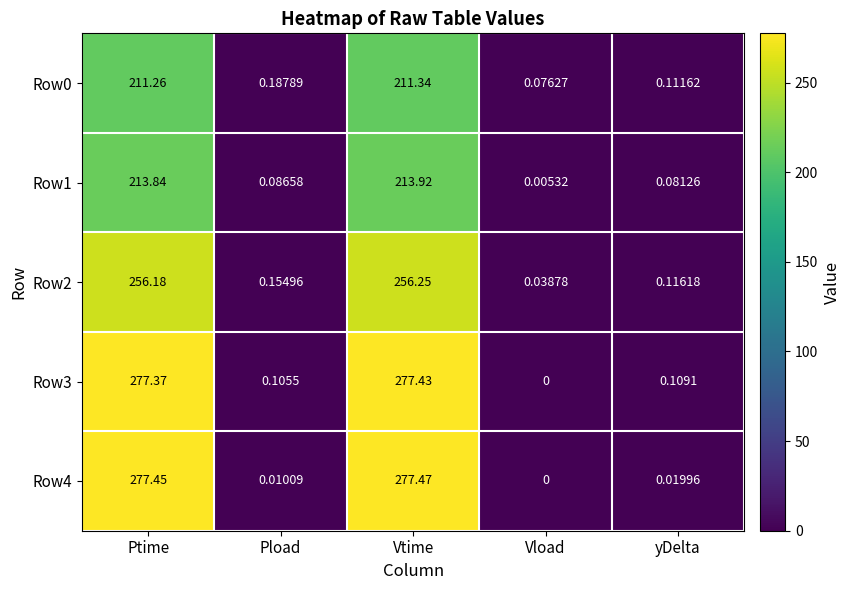

Is the value of Row4 at Vtime greater than the value of Row0 at Ptime?

Yes